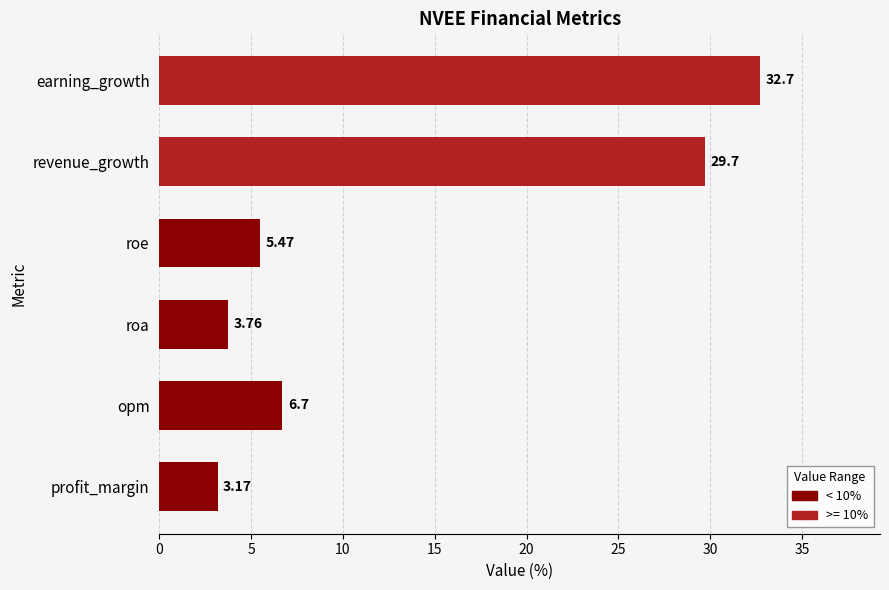

Does the chart contain any negative values?

No